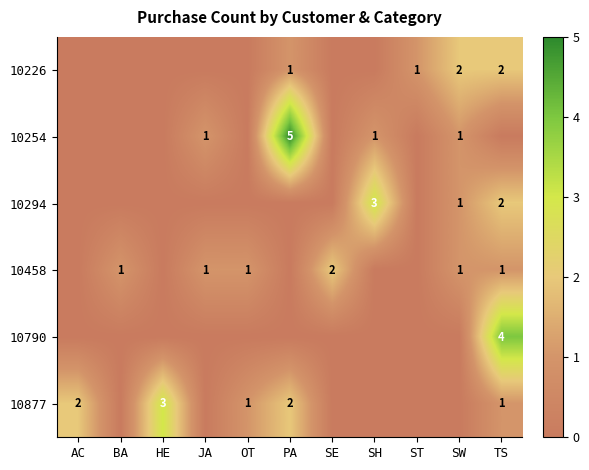

True or false: 10294 has a value of 3 at SH.

True